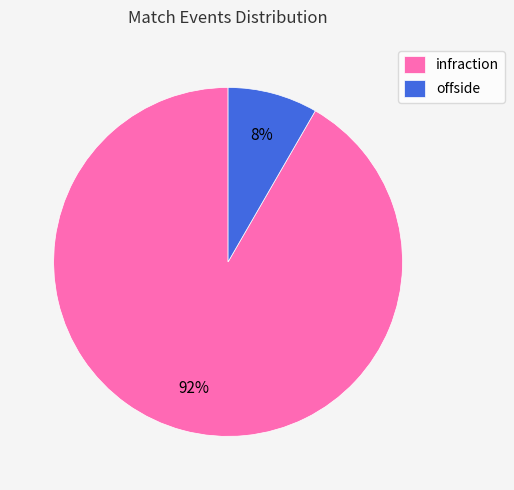

To the nearest percent, what percentage of the pie is infraction?

92%